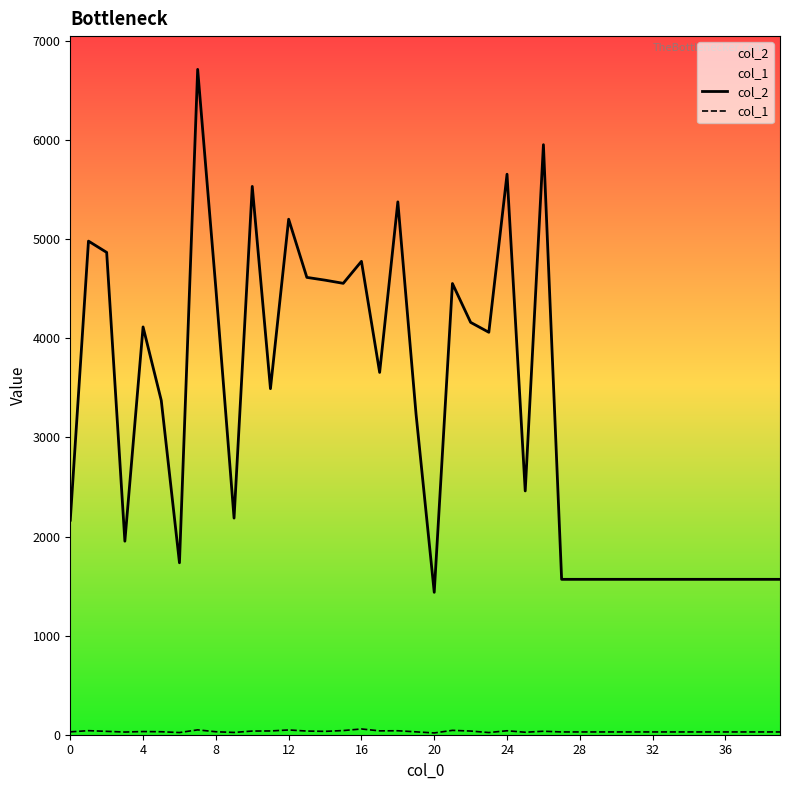

Which series has the largest range (max minus min)?

col_2